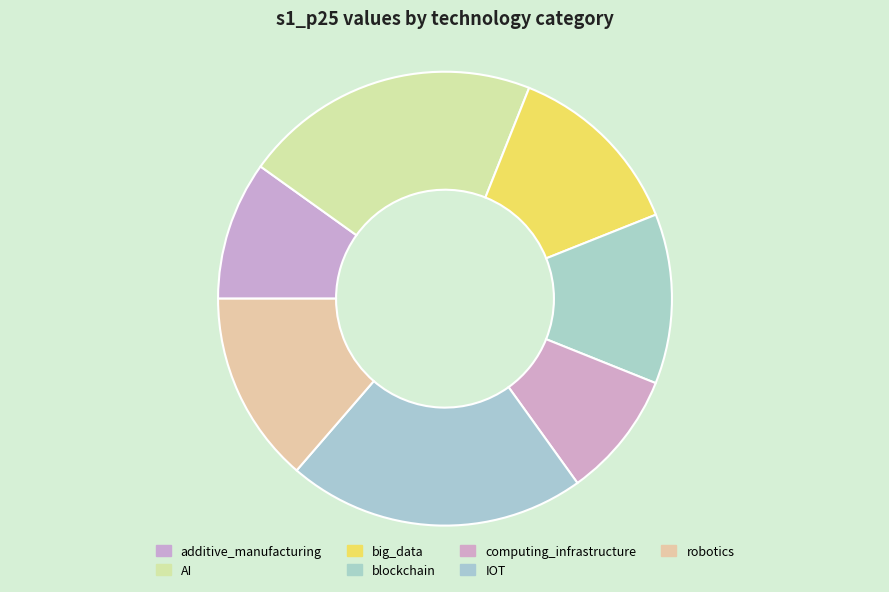

True or false: AI accounts for 15% of the total.

False